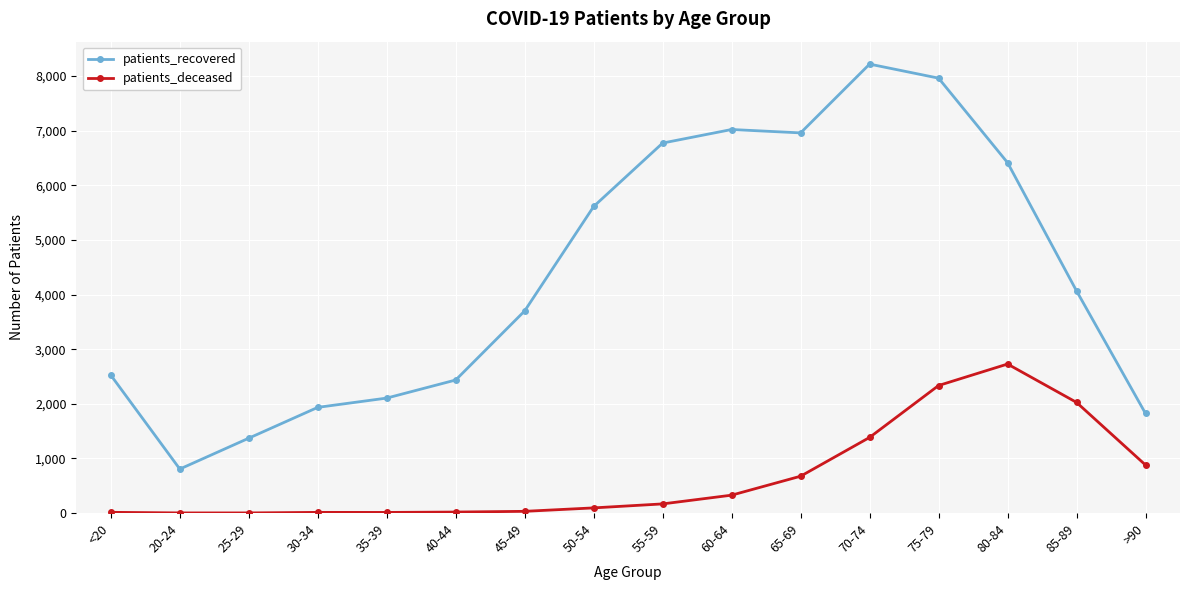

Where is the first local minimum for patients_recovered?

20-24